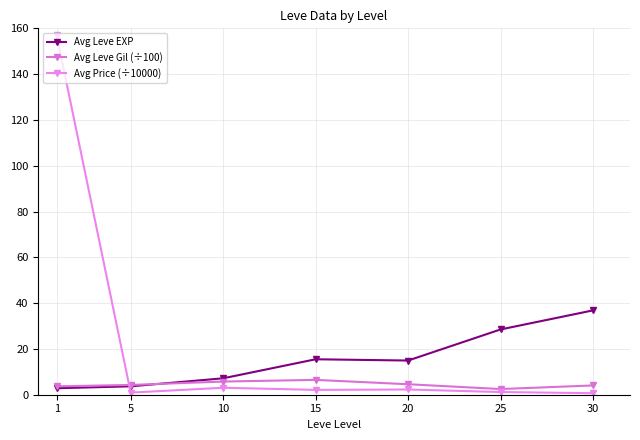

What are all the series names shown in the legend?

Avg Leve EXP, Avg Leve Gil (÷100), Avg Price (÷10000)